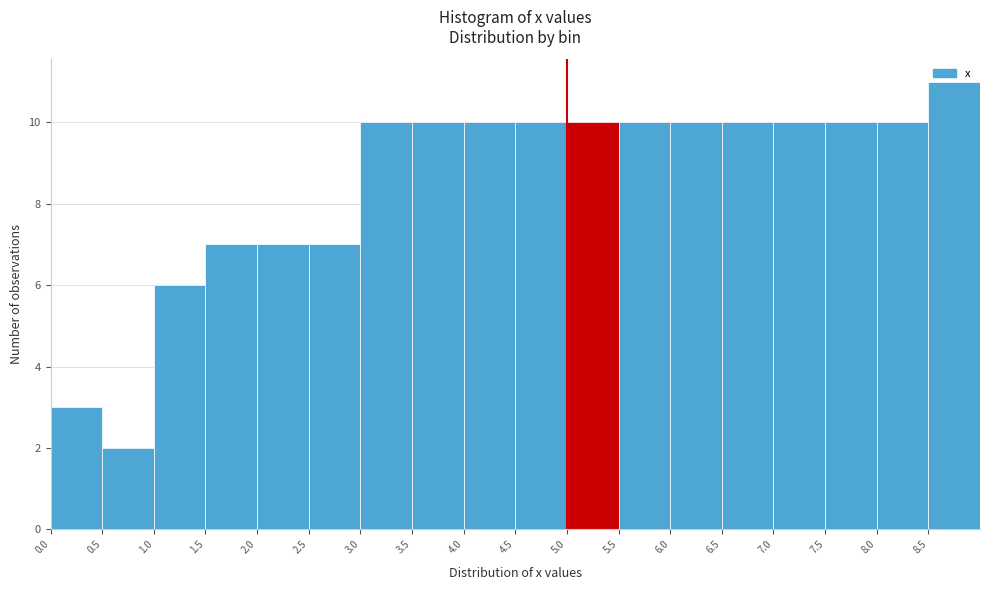

Reading left to right, transcribe this chart: for each bar, give the range it covers on the x-axis and its height. The values are not printed on the chart, so give them approximately, as read against the axis.

0.0 to 0.5: 3
0.5 to 1.0: 2
1.0 to 1.5: 6
1.5 to 2.0: 7
2.0 to 2.5: 7
2.5 to 3.0: 7
3.0 to 3.5: 10
3.5 to 4.0: 10
4.0 to 4.5: 10
4.5 to 5.0: 10
5.0 to 5.5: 10
5.5 to 6.0: 10
6.0 to 6.5: 10
6.5 to 7.0: 10
7.0 to 7.5: 10
7.5 to 8.0: 10
8.0 to 8.5: 10
8.5 to 9.0: 11